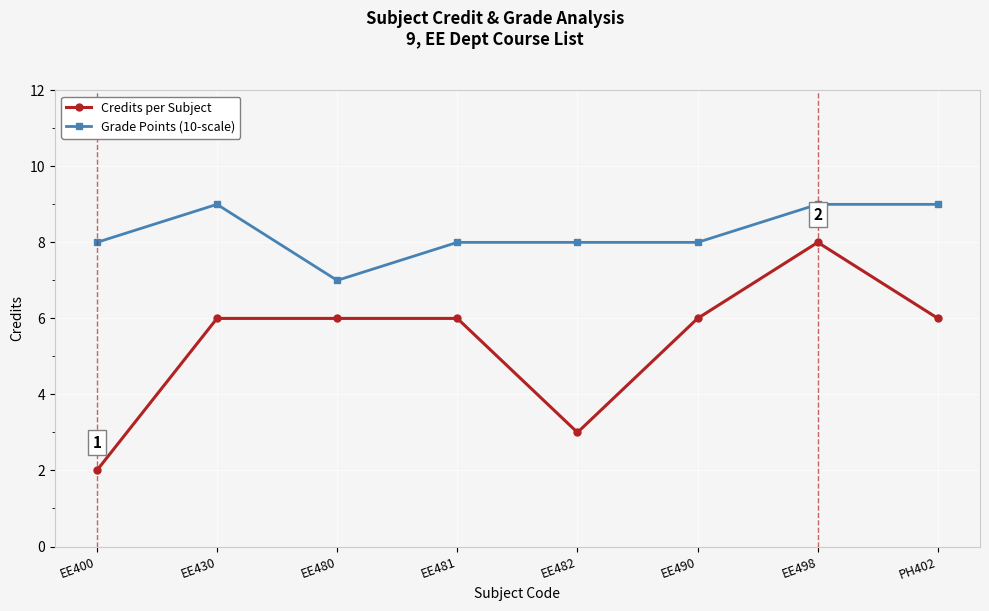

What position from the right is EE480?

6